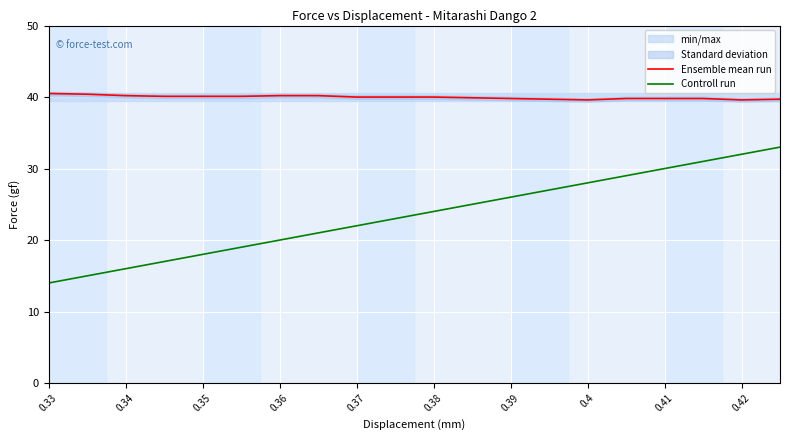

True or false: Controll run and Ensemble mean run intersect in this chart.

False